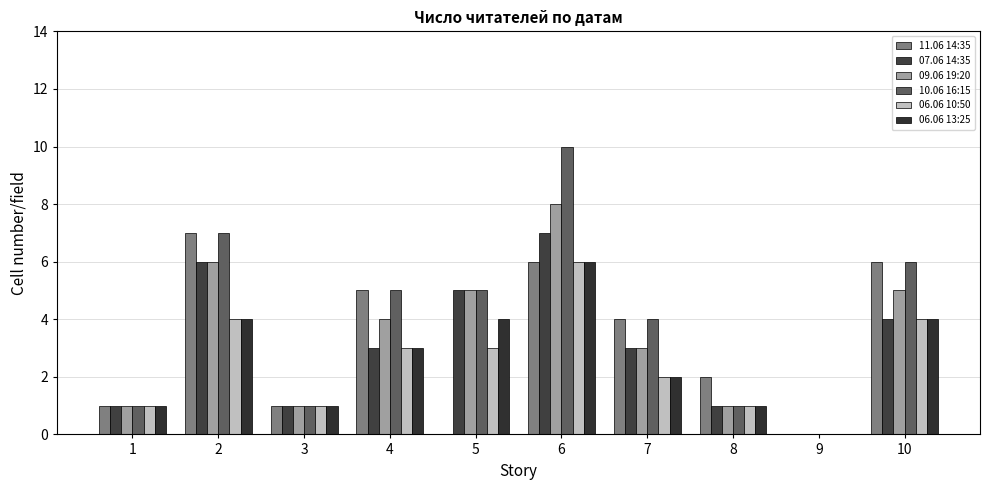

Between 4 and 5, which series saw the biggest shift?

11.06 14:35